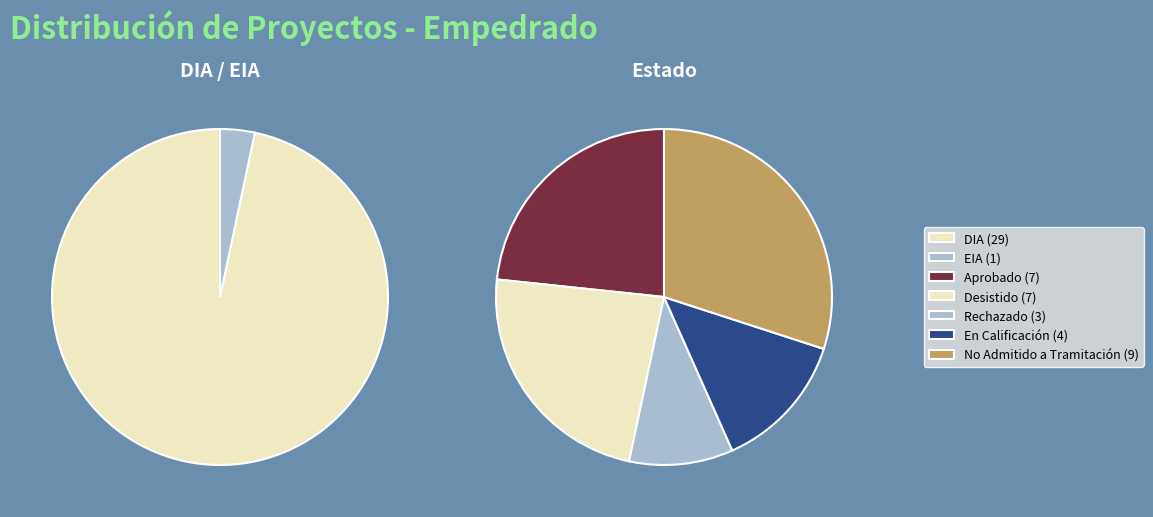

The Aprobado slice represents 11% of the pie. True or false?

False